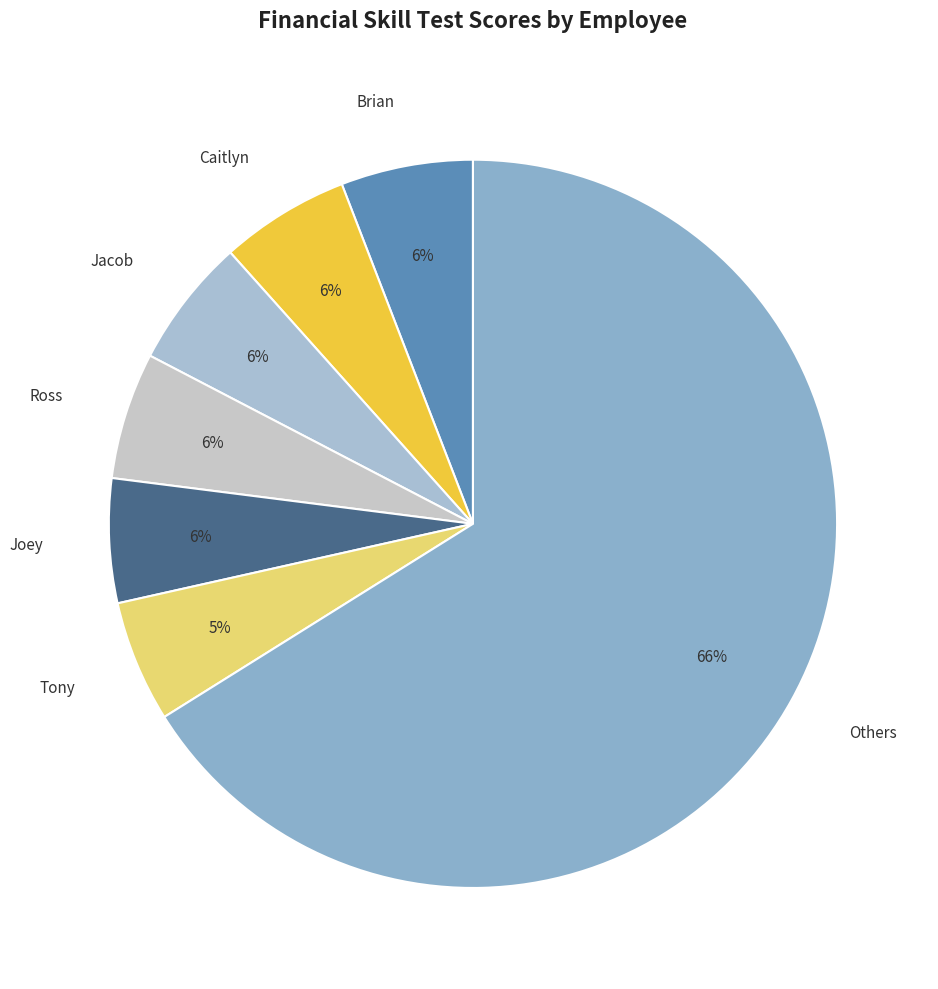

Is it true that Others is 81% of the pie?

False